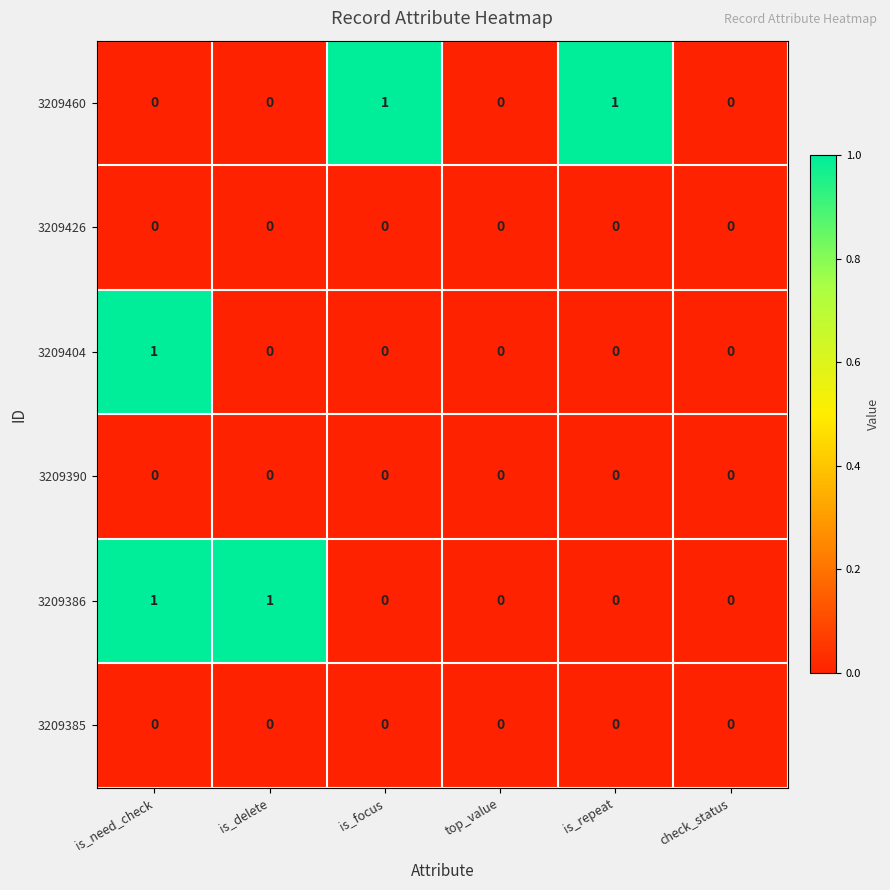

How many 3209404 values are between 0 and 1?

6